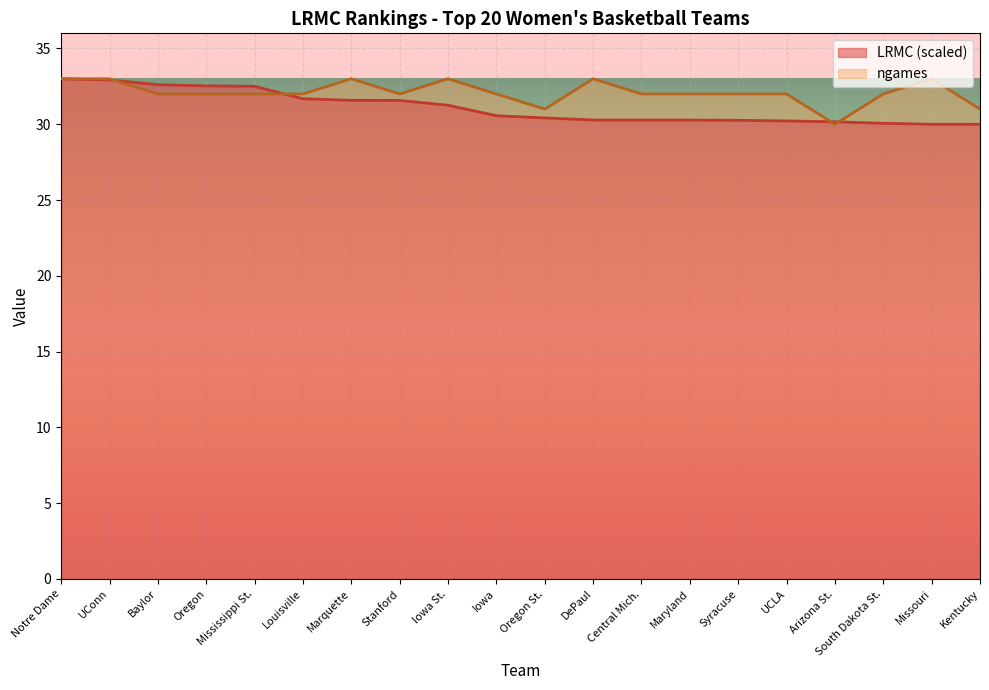

Count the number of categories in the chart.

20